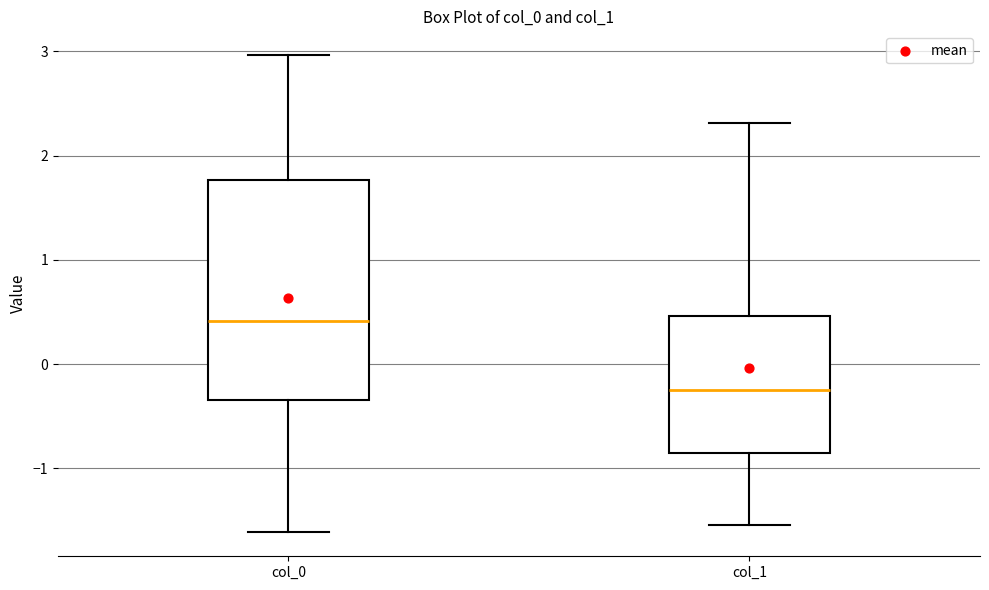

Reading left to right, transcribe this box plot: for each box, give where its median line is, the range the box spans, and where its two whiskers end, as read against the y-axis. The values are not printed on the chart, so give them approximately, as read against the axis.

col_0: median 0.4, box -0.3 to 1.8, whiskers -1.6 to 3.0
col_1: median -0.2, box -0.9 to 0.5, whiskers -1.5 to 2.3